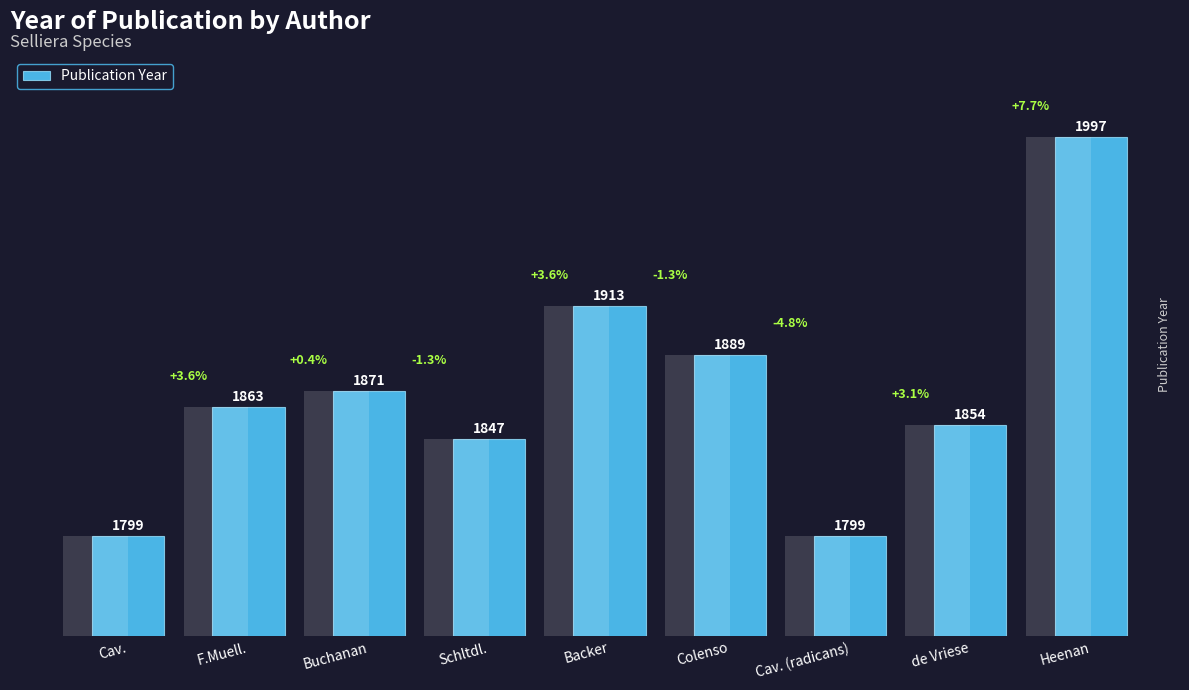

How many bars are there in total?

9